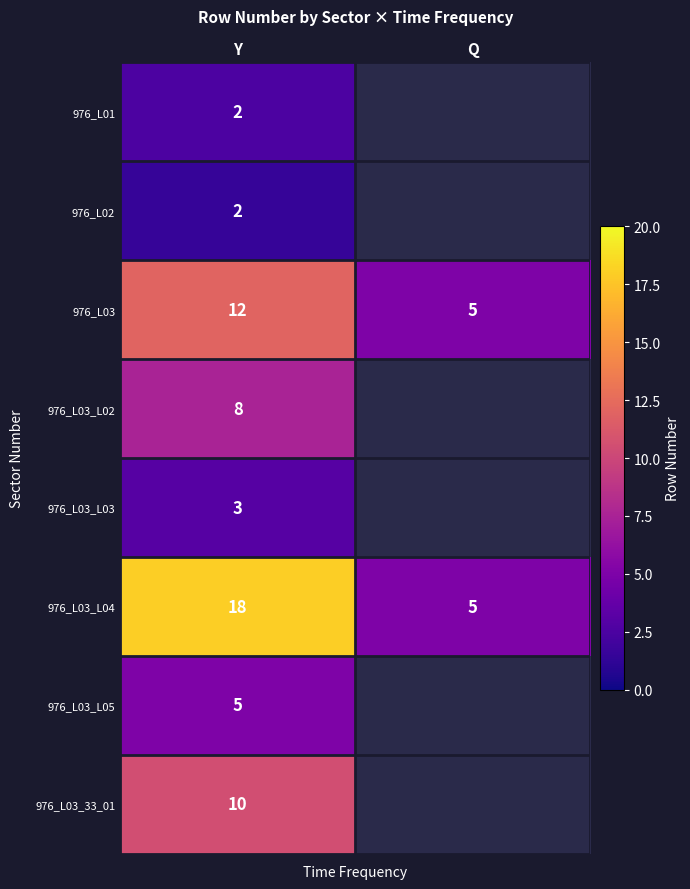

The value of 976_L03_L04 at Y is 18.0. True or false?

True